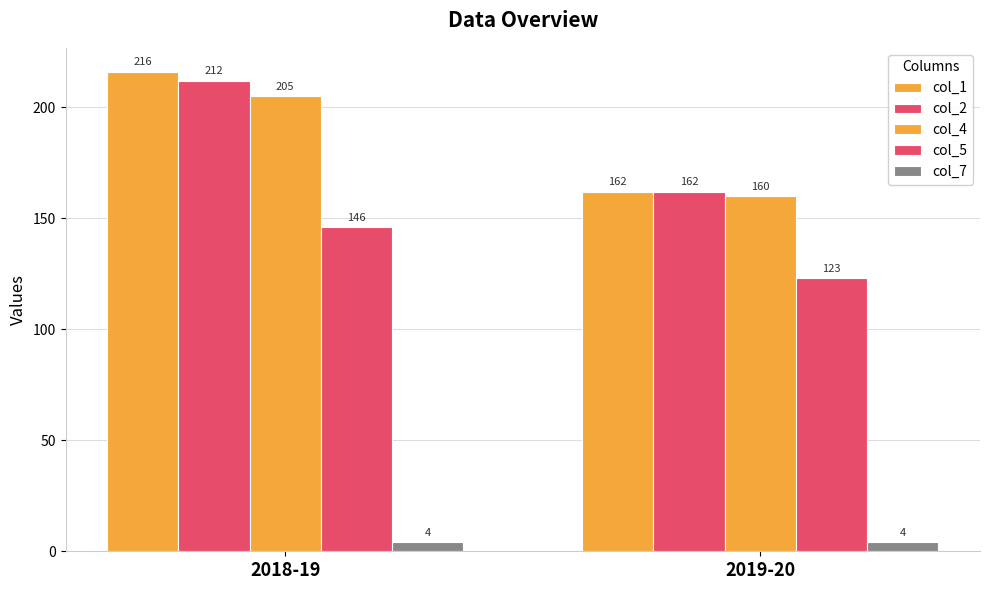

What is the label of the 2nd bar from the left?

2019-20